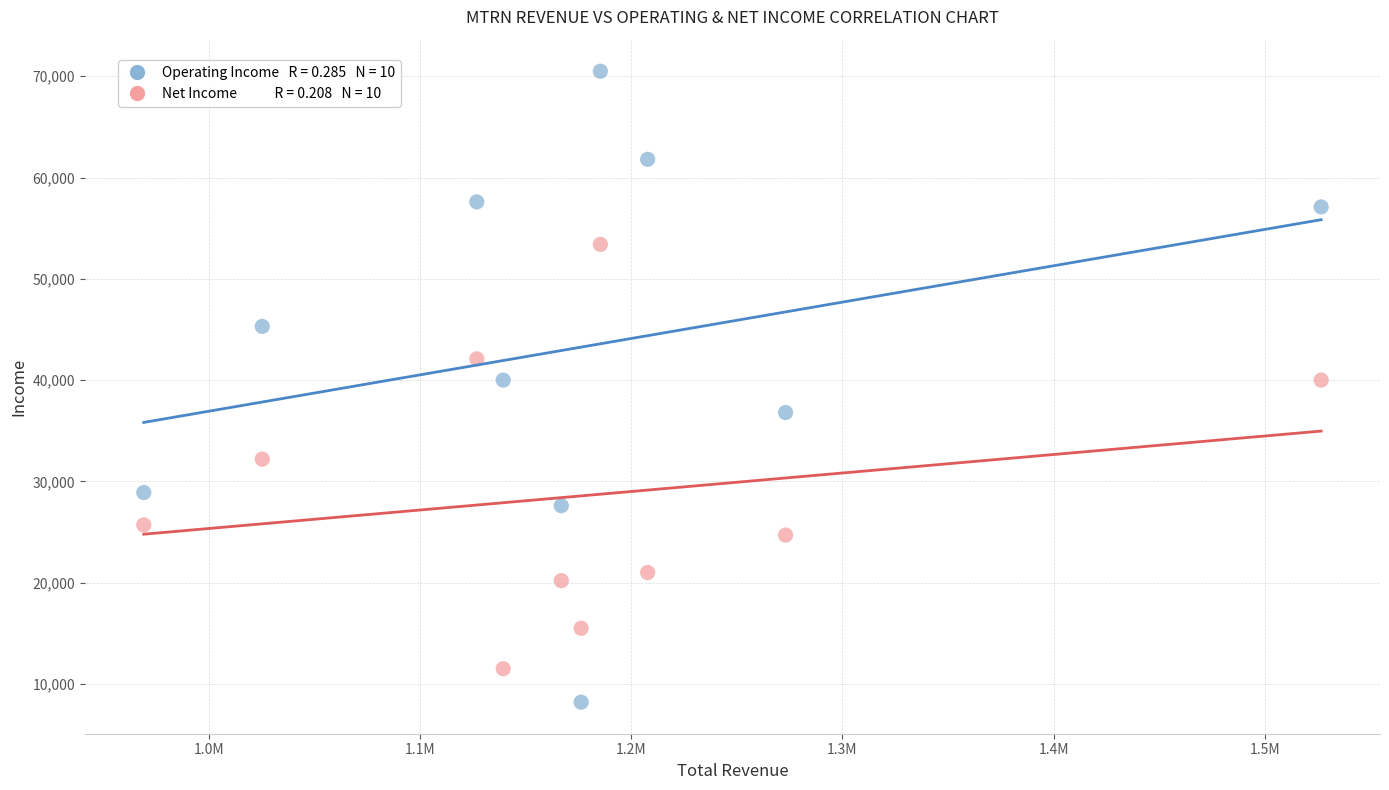

Across all data points, what is the range of X values (max minus min)?

557500